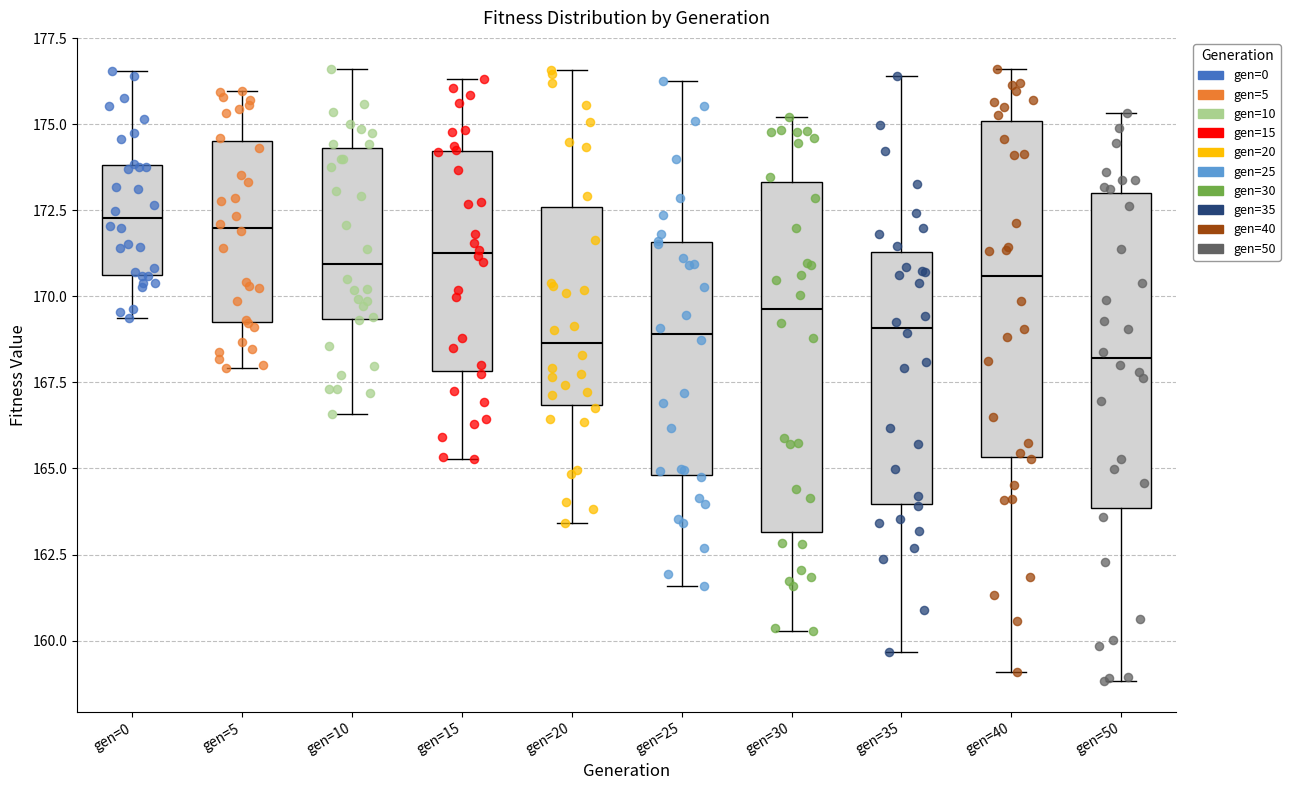

Reading left to right, transcribe this box plot: for each box, give where its median line is, the range the box spans, and where its two whiskers end, as read against the y-axis. The values are not printed on the chart, so give them approximately, as read against the axis.

gen=0: median 172.5, box 170.5 to 174.0, whiskers 169.5 to 176.5
gen=5: median 172.0, box 169.0 to 174.5, whiskers 168.0 to 176.0
gen=10: median 171.0, box 169.5 to 174.5, whiskers 166.5 to 176.5
gen=15: median 171.5, box 168.0 to 174.0, whiskers 165.5 to 176.5
gen=20: median 168.5, box 167.0 to 172.5, whiskers 163.5 to 176.5
gen=25: median 169.0, box 165.0 to 171.5, whiskers 161.5 to 176.5
gen=30: median 169.5, box 163.0 to 173.5, whiskers 160.5 to 175.0
gen=35: median 169.0, box 164.0 to 171.5, whiskers 159.5 to 176.5
gen=40: median 170.5, box 165.5 to 175.0, whiskers 159.0 to 176.5
gen=50: median 168.0, box 164.0 to 173.0, whiskers 159.0 to 175.5